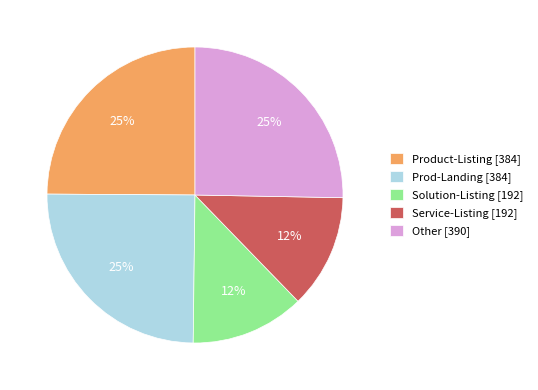

Combined, do Service-Listing [192] and Other [390] account for over 50%?

No